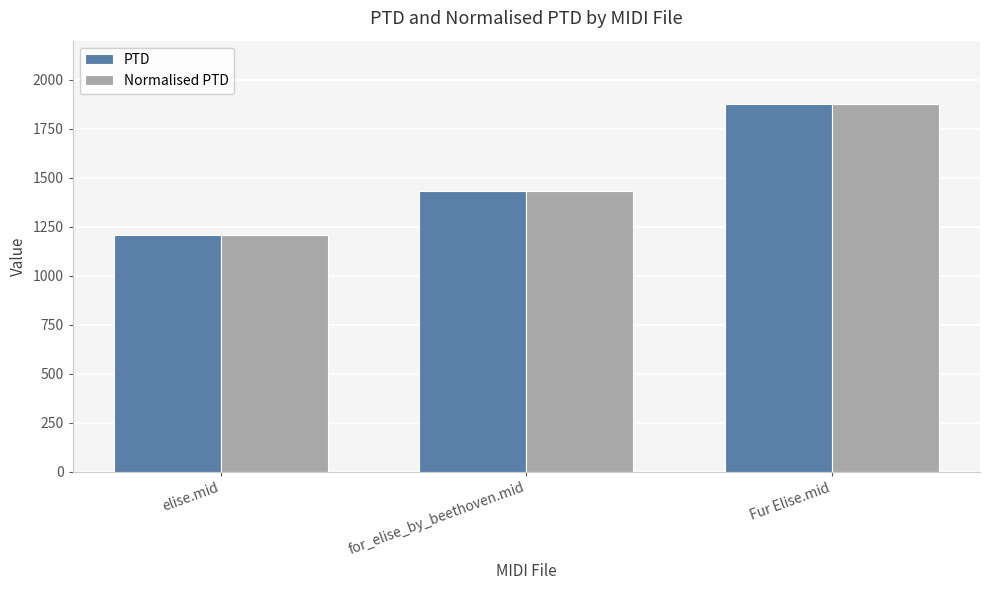

What is the approximate value of Normalised PTD at elise.mid?

1205.6